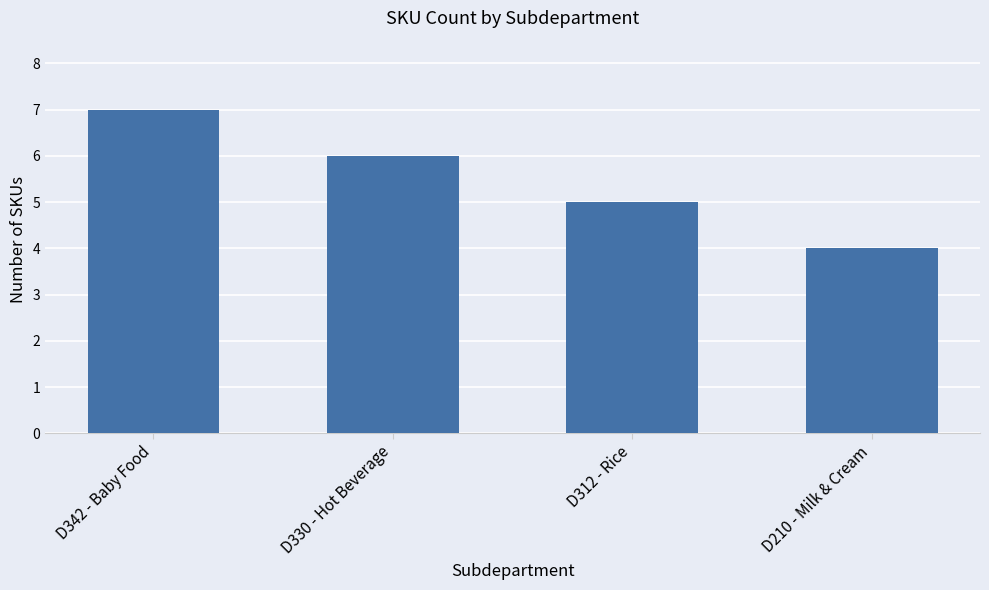

True or false: the data shows 3 at D312 - Rice.

False